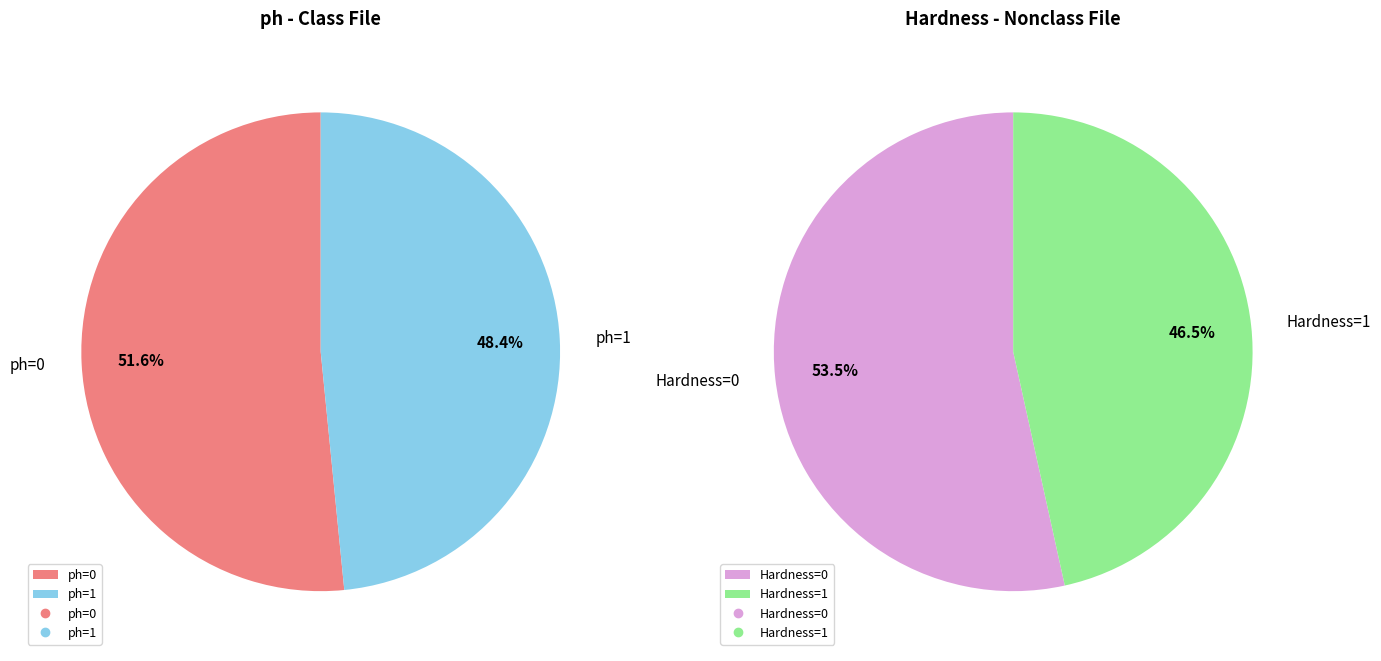

Rank the categories by value from lowest to highest.

ph=1, ph=0